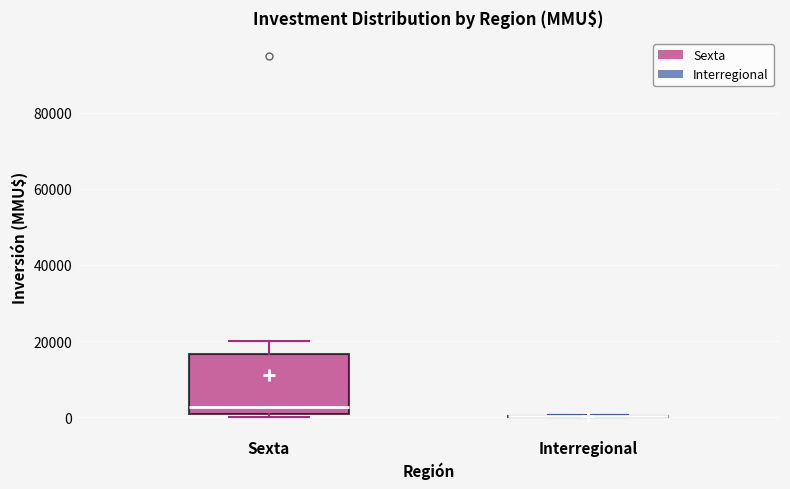

Comparing the boxes themselves (not the whiskers), which one is the tallest?

Sexta